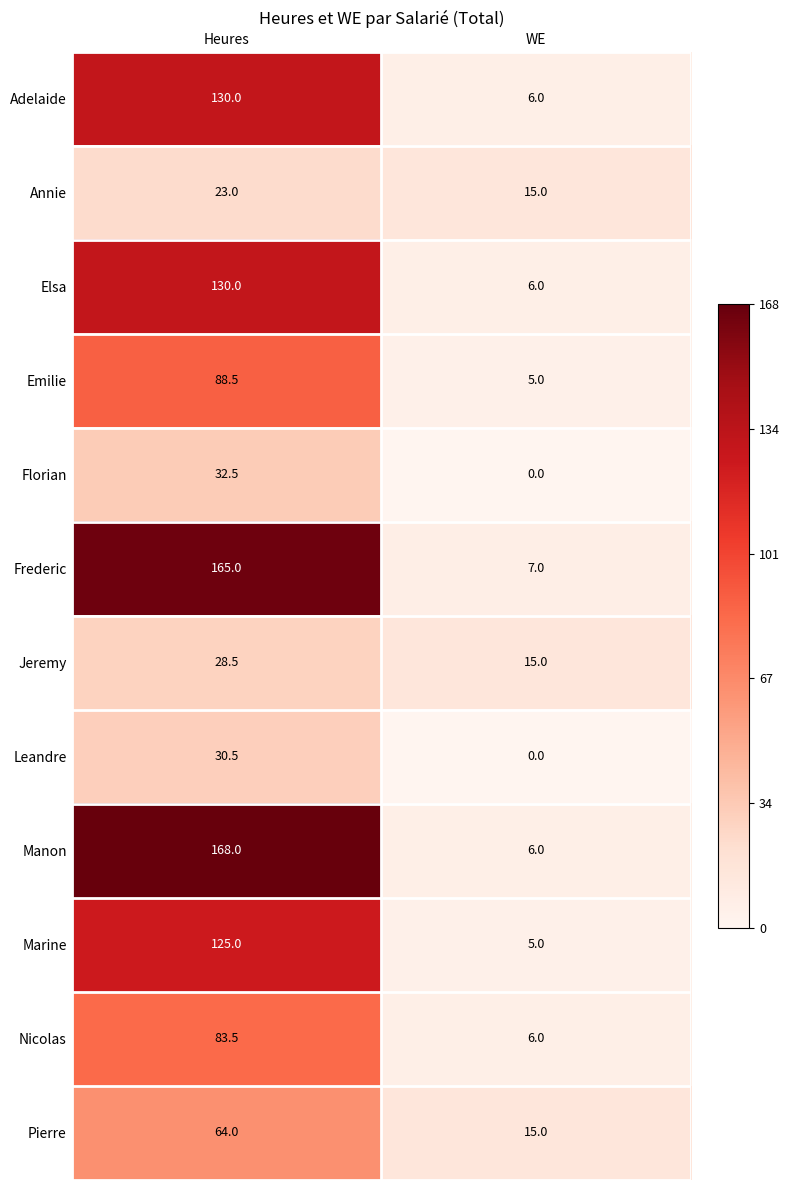

Reading left to right, list all the values displayed in this chart.

Adelaide: 130.0	6.0
Annie: 23.0	15.0
Elsa: 130.0	6.0
Emilie: 88.5	5.0
Florian: 32.5	0.0
Frederic: 165.0	7.0
Jeremy: 28.5	15.0
Leandre: 30.5	0.0
Manon: 168.0	6.0
Marine: 125.0	5.0
Nicolas: 83.5	6.0
Pierre: 64.0	15.0